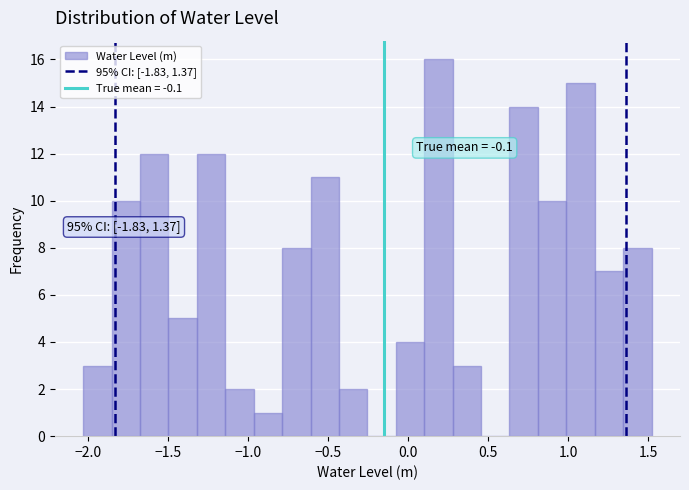

Read against the x-axis, roughly where is the centre of the tallest bar?

0.20